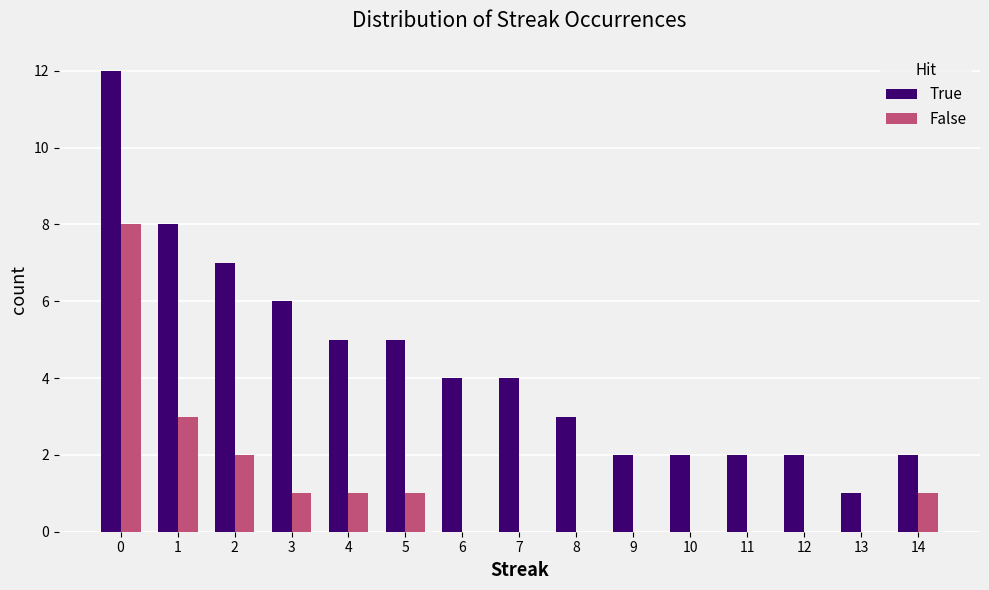

Reading left to right, what are all the values shown in this chart?

True: 0=12	1=8	2=7	3=6	4=5	5=5	6=4	7=4	8=3	9=2	10=2	11=2	12=2	13=1	14=2
False: 0=8	1=3	2=2	3=1	4=1	5=1	6=0	7=0	8=0	9=0	10=0	11=0	12=0	13=0	14=1